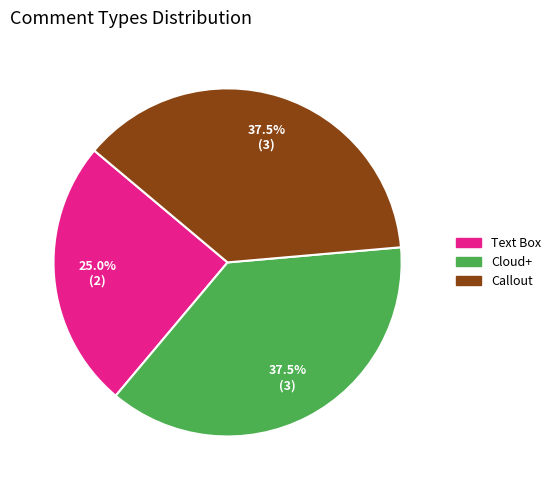

True or false: Text Box accounts for 12% of the total.

False